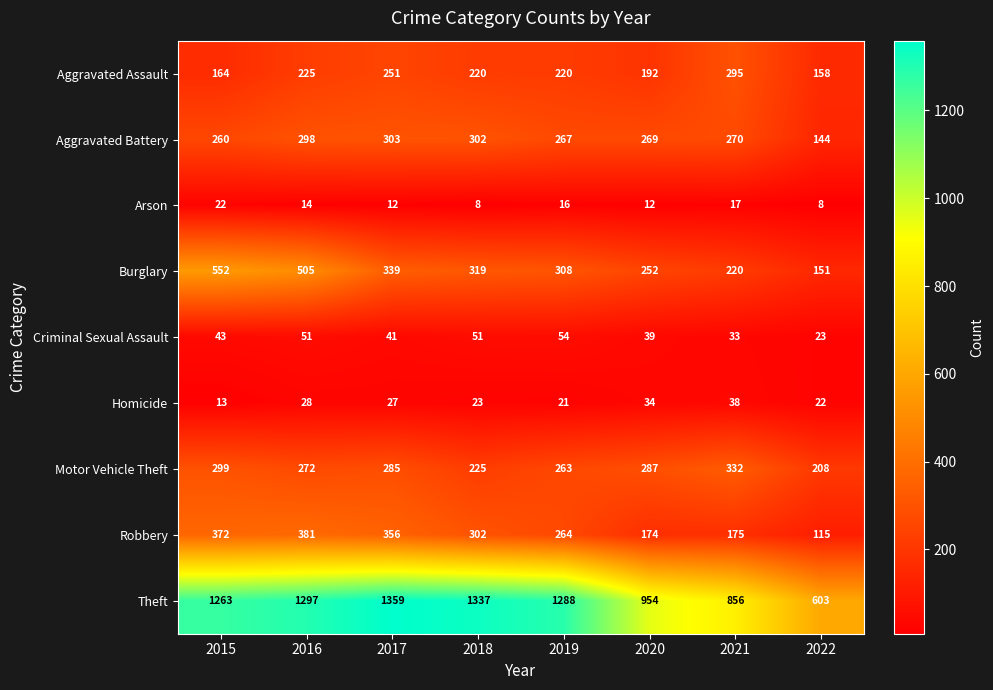

True or false: Criminal Sexual Assault has a value of 54 at 2019.

True